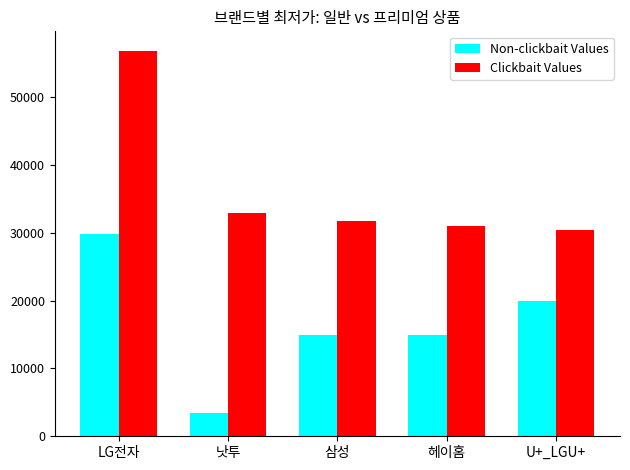

The Non-clickbait Values series shows 9192 at 헤이홈. True or false?

False